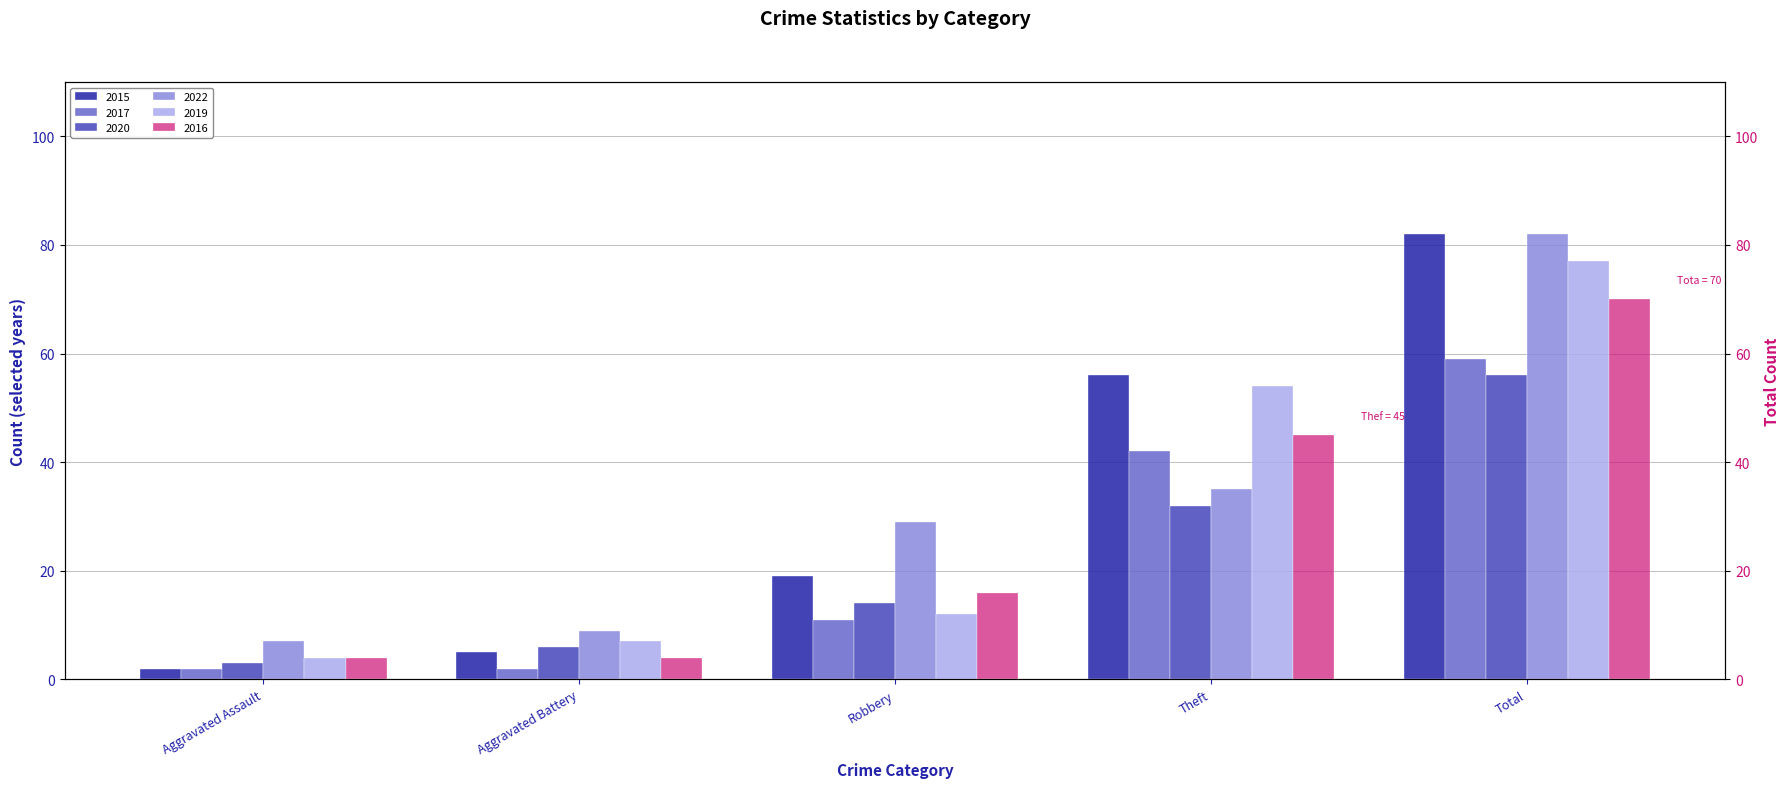

Does the chart contain stacked bars?

No